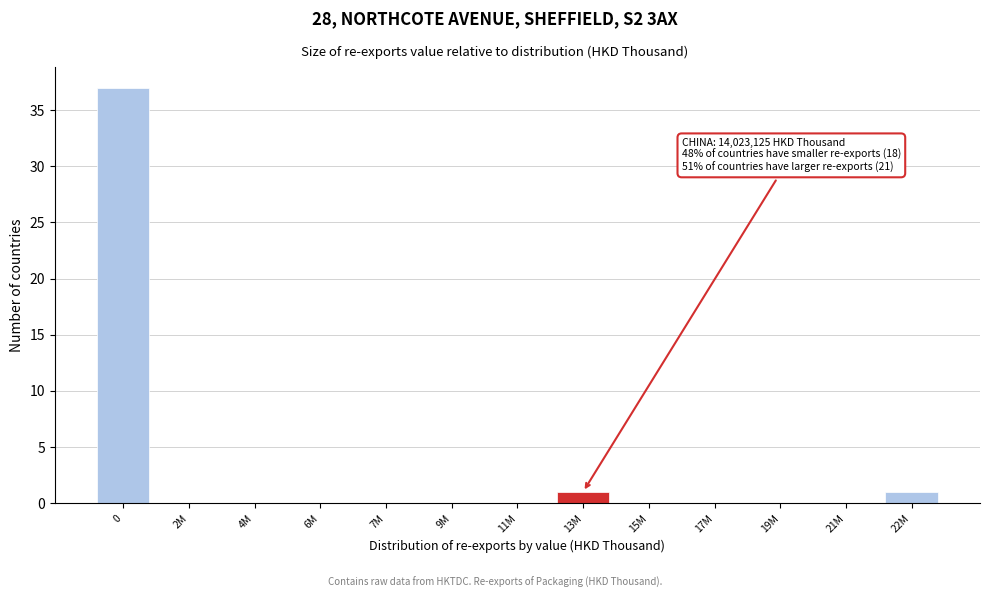

Reading left to right, list all the values displayed in this chart.

0=37	2M=0	4M=0	6M=0	7M=0	9M=0	11M=0	13M=1	15M=0	17M=0	19M=0	21M=0	22M=1